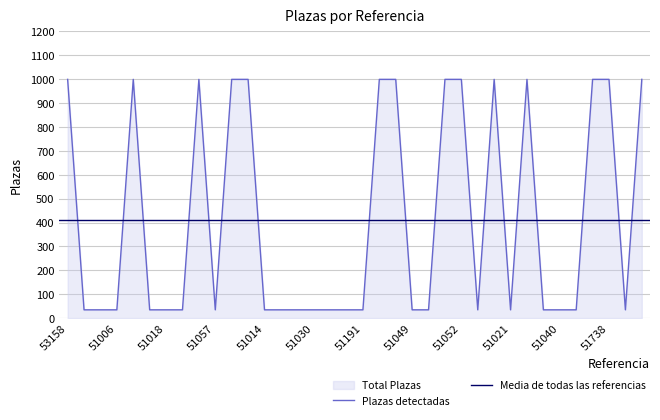

What is the highest value of the Plazas detectadas series?

999